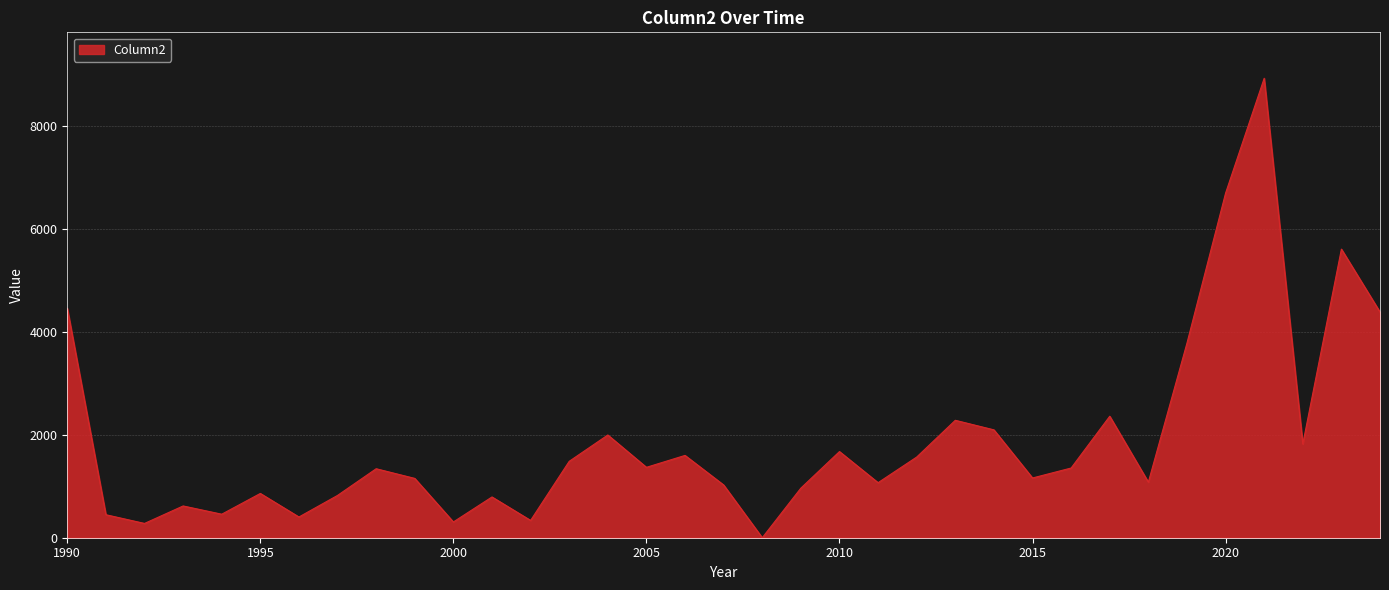

What is the greatest value displayed?

8937.9